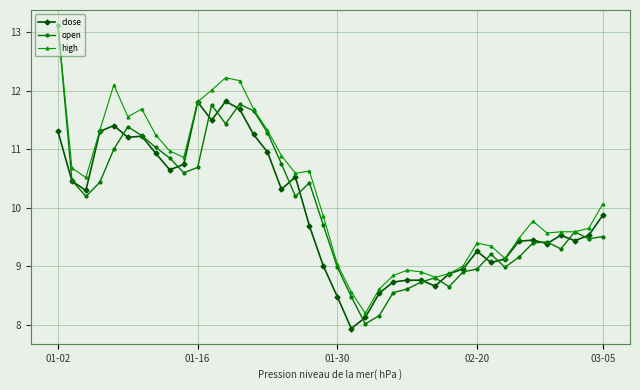

What is the value of the high point at the 22nd from the left?

8.6